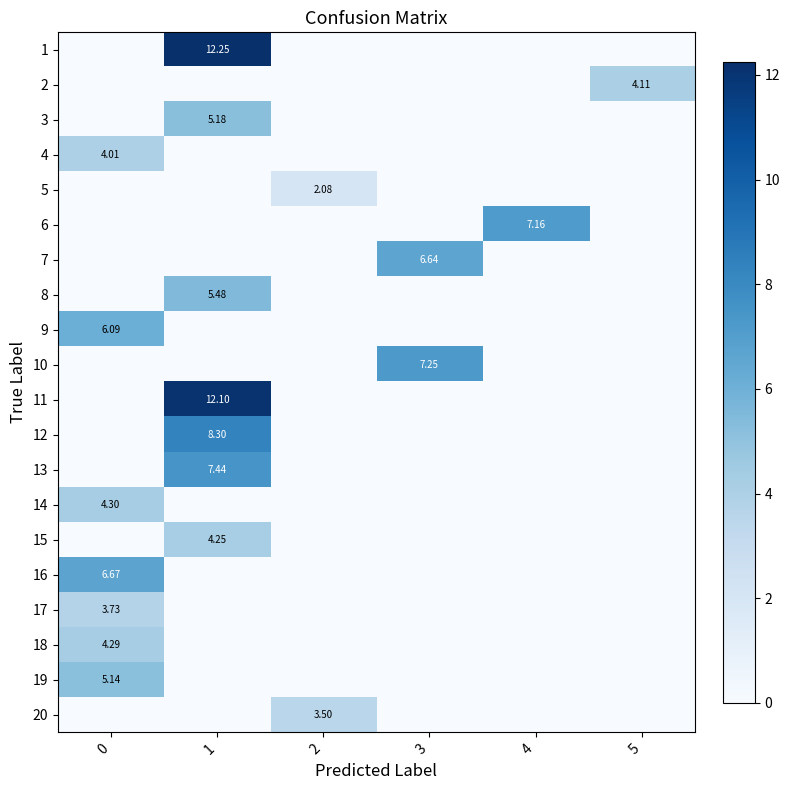

Count the number of categories in the chart.

6